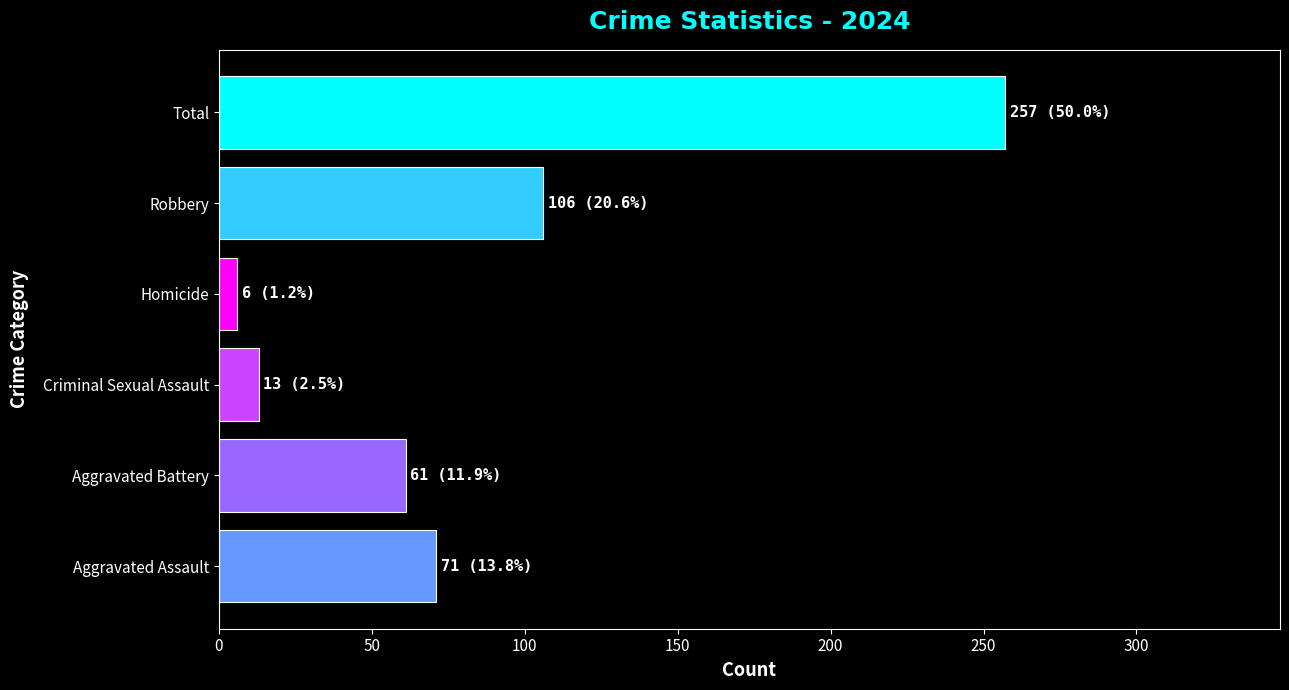

How many values are below 71?

3